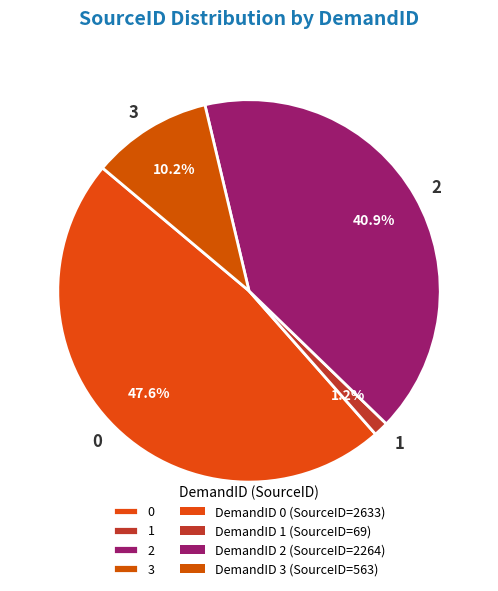

To the nearest percent, what percentage of the pie is 1?

1%